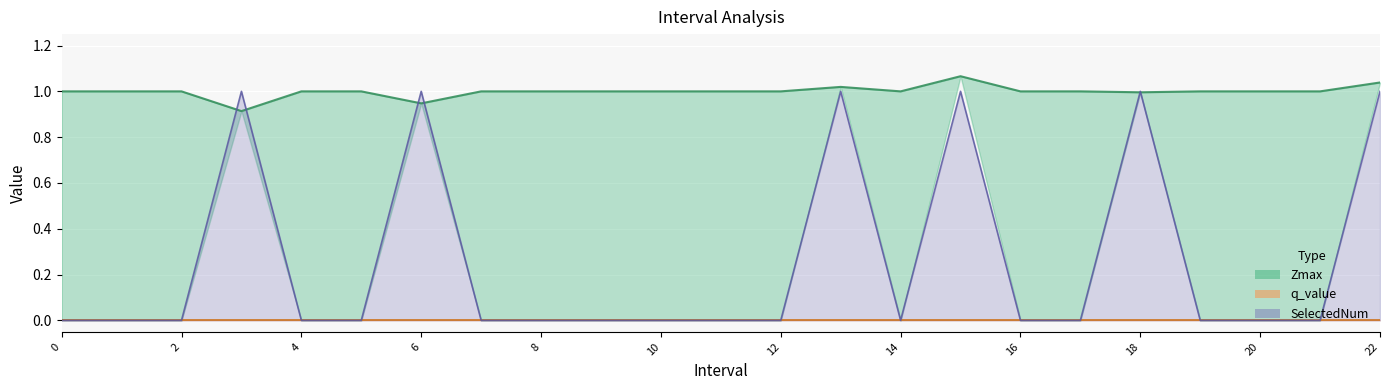

True or false: Zmax and q_value cross at least once.

False